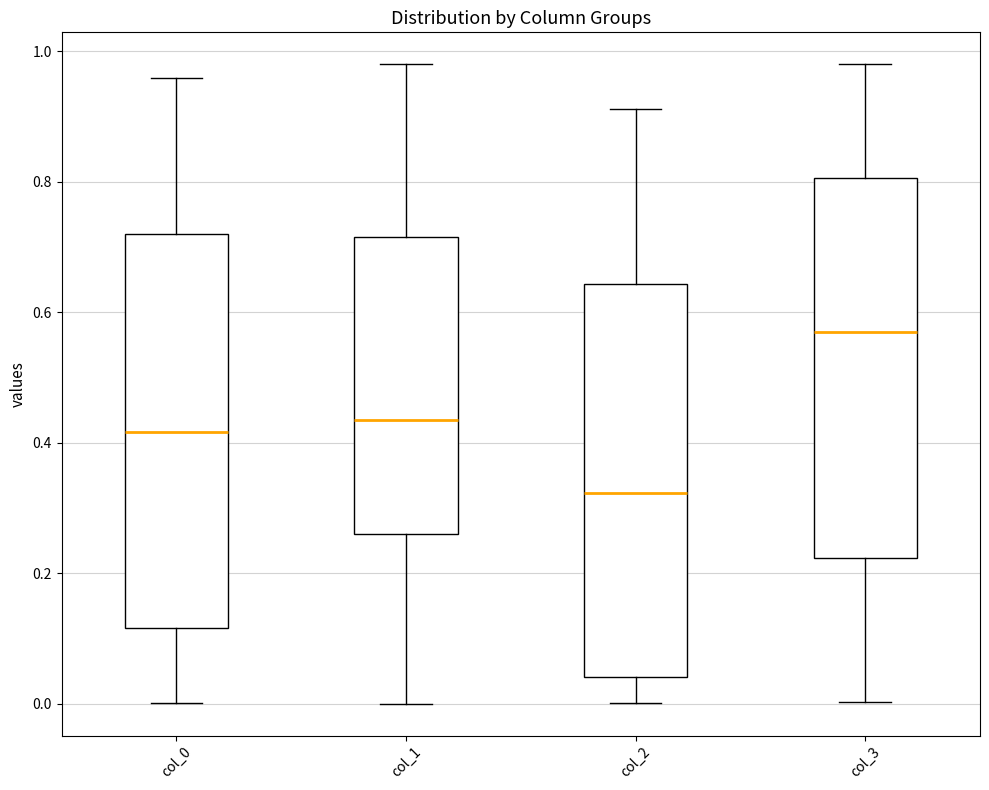

Which box has the highest median line?

col_3